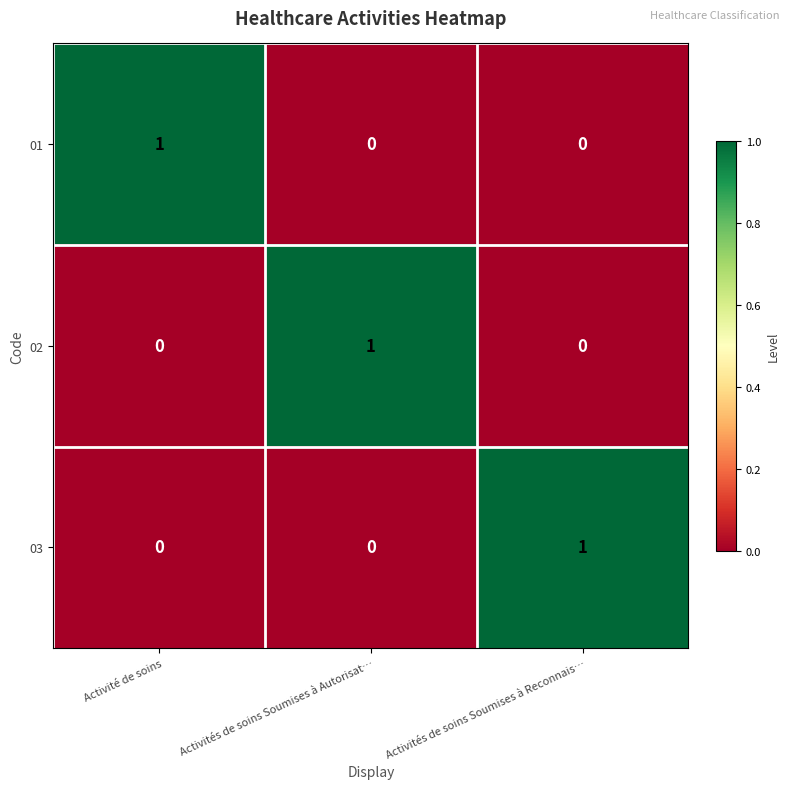

At how many categories does at least one series exceed 0?

3